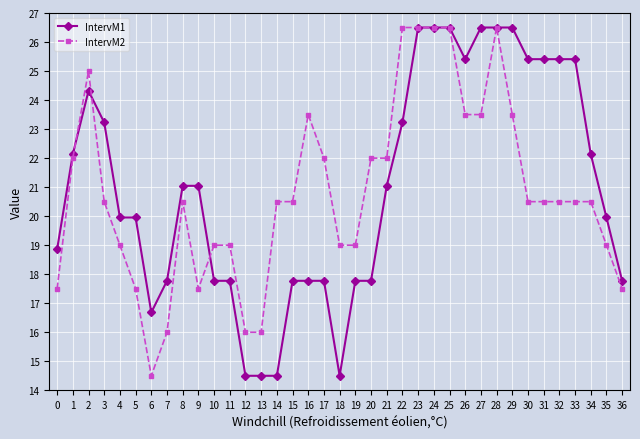

What is the value of the IntervM1 point at the 20th from the left?

17.8